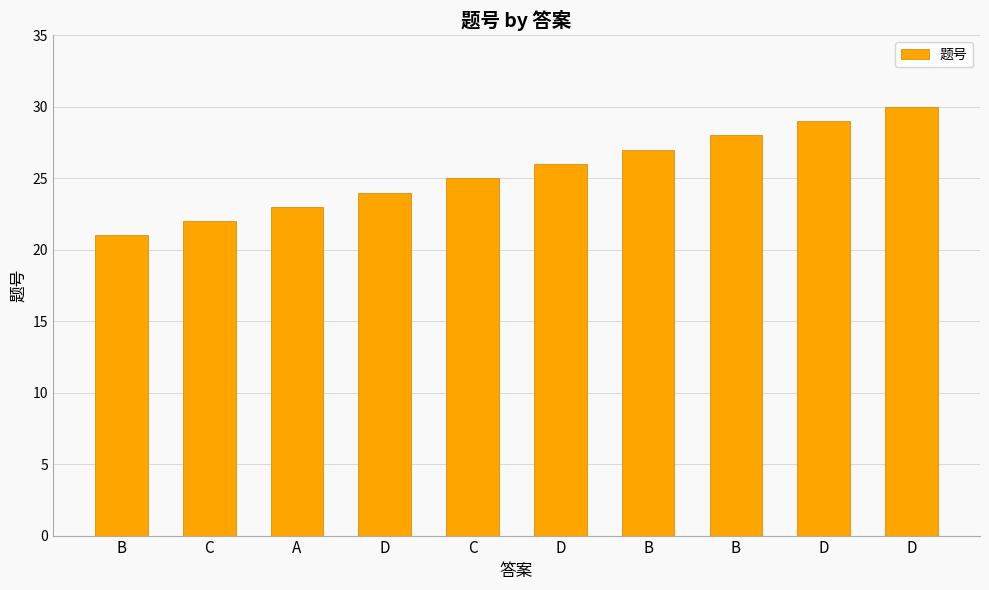

What is the change in value from C to B?

+6